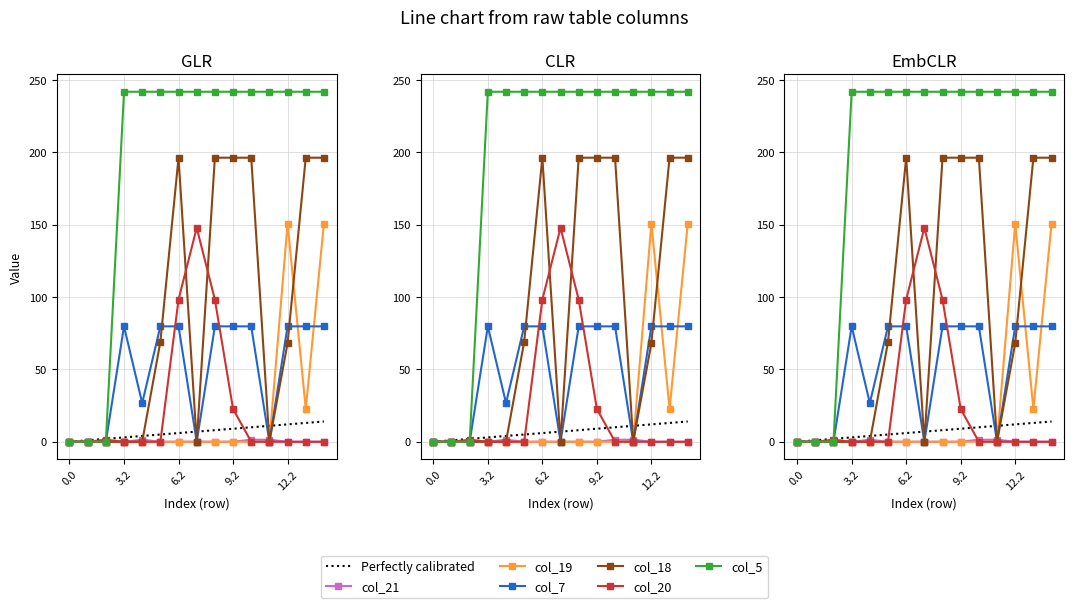

Which has a higher value, 8.2 or 11.2?

11.2